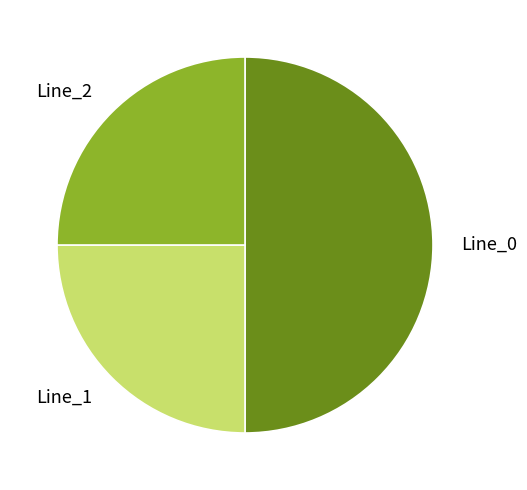

Does Line_2 account for over 50% of the chart?

No